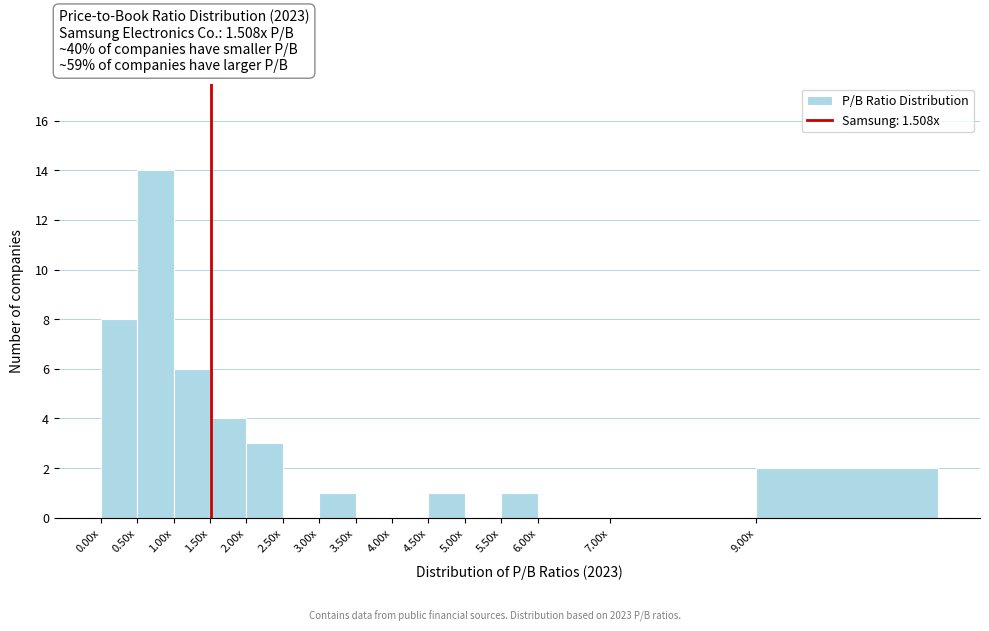

Reading left to right, extract all data points from this chart.

0.00x=8	0.50x=14	1.00x=6	1.50x=4	2.00x=3	2.50x=0	3.00x=1	3.50x=0	4.00x=0	4.50x=1	5.00x=0	5.50x=1	6.00x=0	7.00x=0	9.00x=2